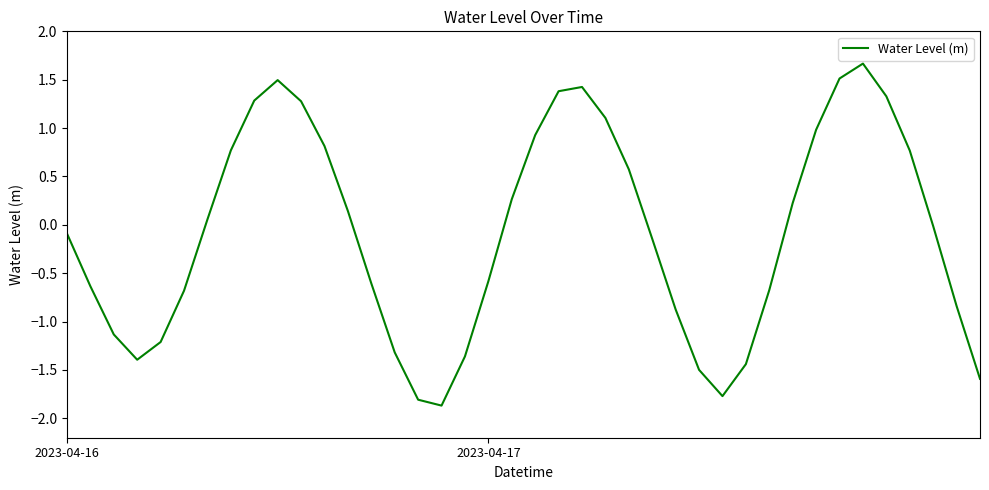

What is the difference between the maximum and minimum values?

3.5